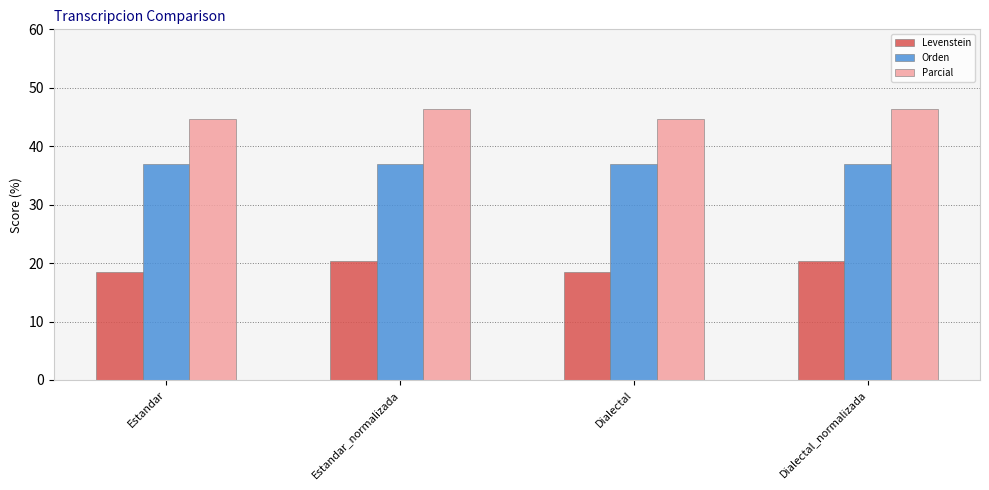

Is the value of Levenstein at Dialectal greater than the value of Orden at Estandar_normalizada?

No